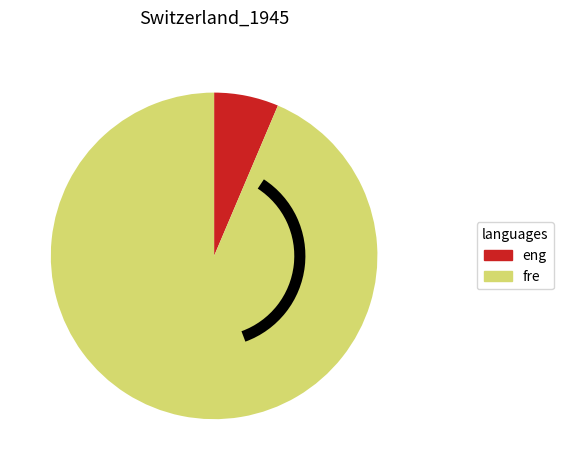

Is there a majority slice in this chart?

Yes